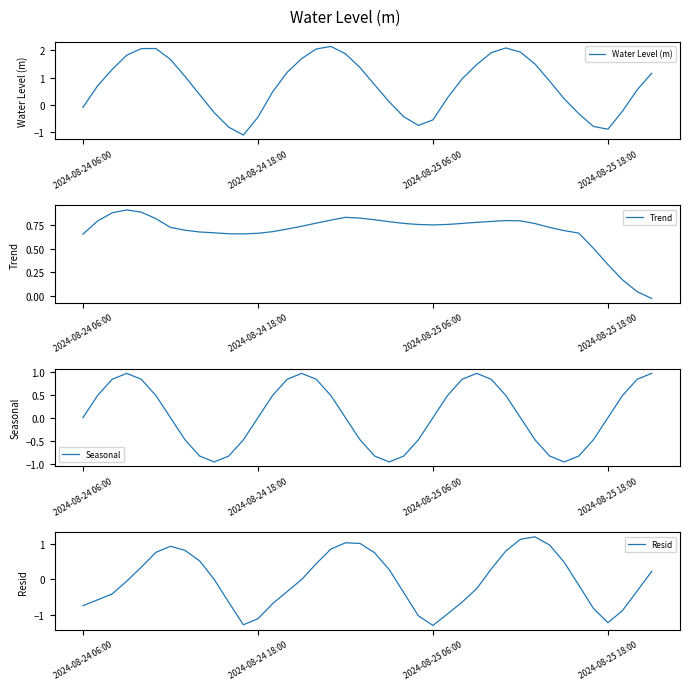

Reading right to left, list all the values displayed in this chart.

Water Level (m): 1.2	0.5	-0.2	-0.9	-0.8	-0.3	0.2	0.9	1.5	1.9	2.1	1.9	1.5	1.0	0.3	-0.6	-0.8	-0.4	0.1	0.7	1.4	1.9	2.1	2.1	1.7	1.2	0.5	-0.5	-1.1	-0.8	-0.3	0.4	1.0	1.7	2.1	2.1	1.8	1.3	0.7	-0.1
Trend: -0.0	0.0	0.2	0.3	0.5	0.7	0.7	0.7	0.8	0.8	0.8	0.8	0.8	0.8	0.8	0.8	0.8	0.8	0.8	0.8	0.8	0.8	0.8	0.8	0.7	0.7	0.7	0.7	0.7	0.7	0.7	0.7	0.7	0.7	0.8	0.9	0.9	0.9	0.8	0.7
Seasonal: 1.0	0.8	0.5	-0.0	-0.5	-0.8	-1.0	-0.8	-0.5	0.0	0.5	0.8	1.0	0.8	0.5	-0.0	-0.5	-0.8	-1.0	-0.8	-0.5	0.0	0.5	0.8	1.0	0.8	0.5	-0.0	-0.5	-0.8	-1.0	-0.8	-0.5	0.0	0.5	0.8	1.0	0.8	0.5	0.0
Resid: 0.2	-0.3	-0.9	-1.2	-0.8	-0.2	0.5	1.0	1.2	1.1	0.8	0.3	-0.3	-0.6	-1.0	-1.3	-1.0	-0.4	0.3	0.8	1.0	1.0	0.9	0.5	0.0	-0.3	-0.7	-1.1	-1.3	-0.7	0.0	0.5	0.8	0.9	0.8	0.3	-0.0	-0.4	-0.6	-0.7